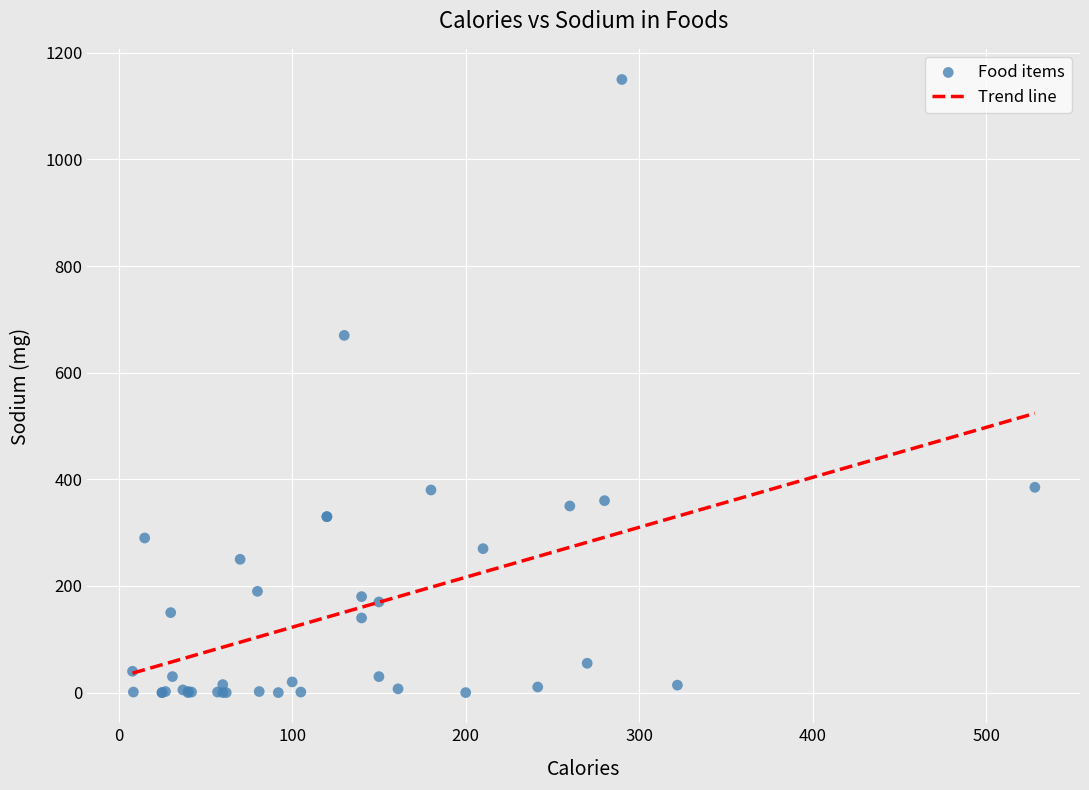

What Y value in the scatter plot is closest to 575?

670.0